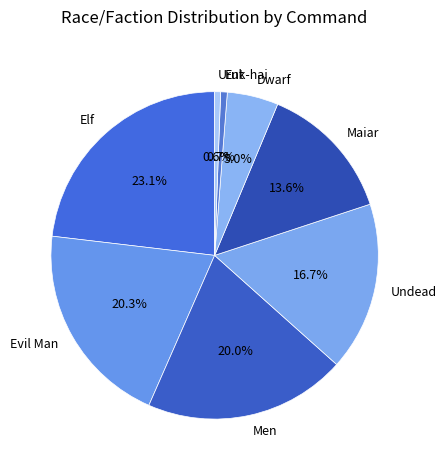

Does Uruk-hai account for over 50% of the chart?

No